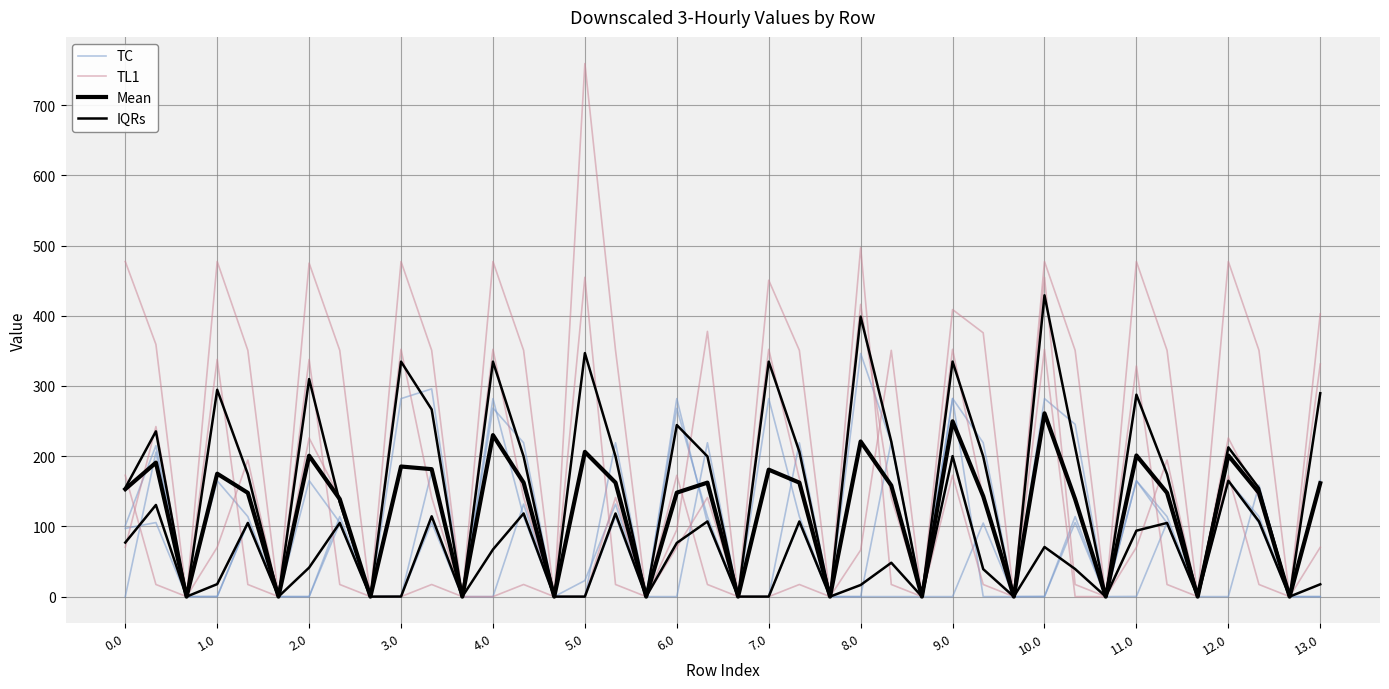

How many values in Mean are above zero?

27